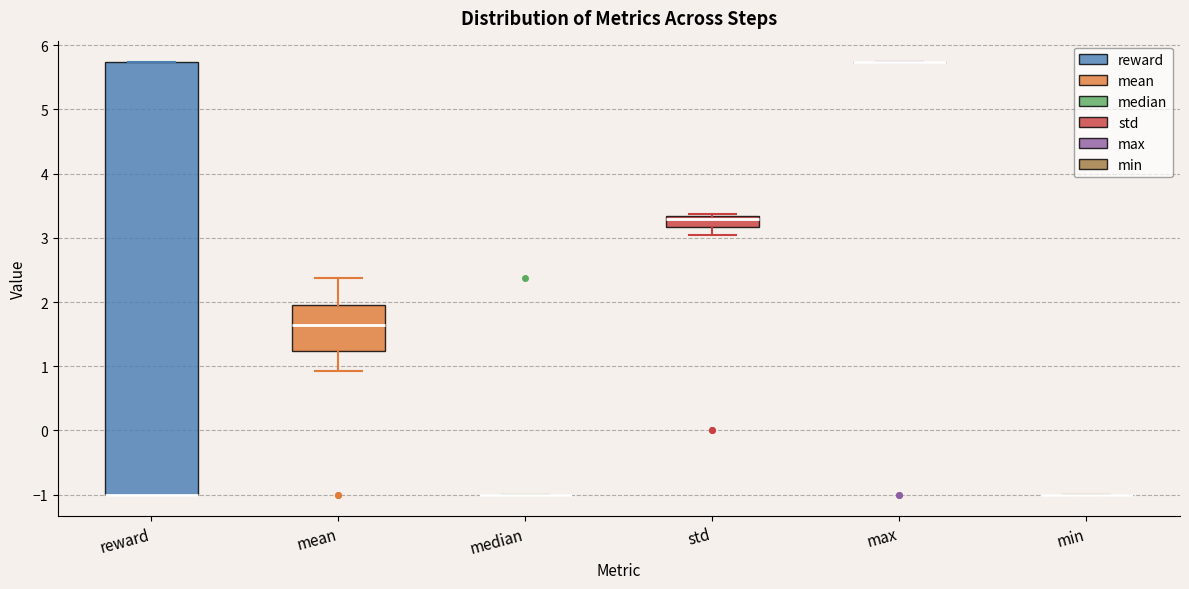

Where is the upper edge of the box for std on the y-axis? The values are not printed on the chart, so give them approximately, as read against the axis.

3.3